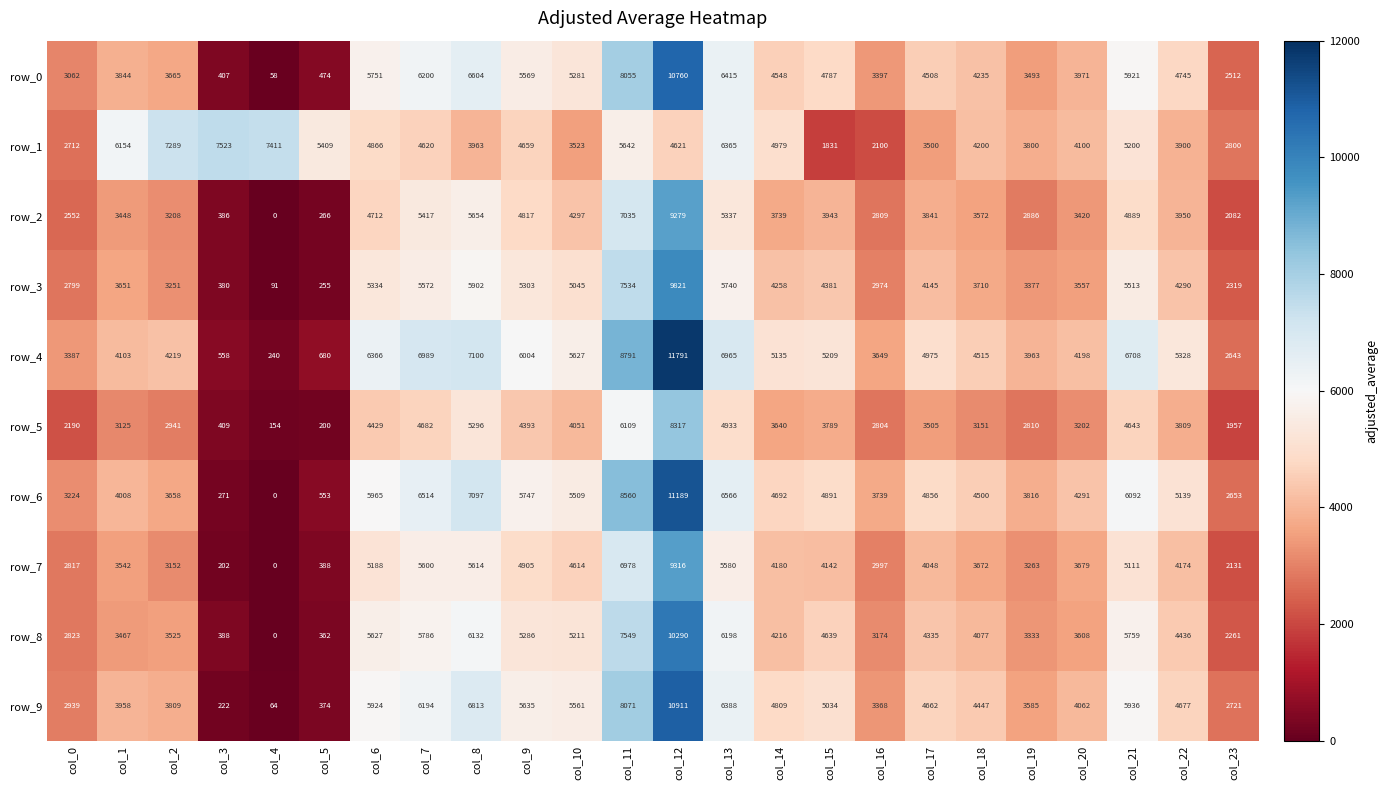

What is the total value across all series at col_13?

60487